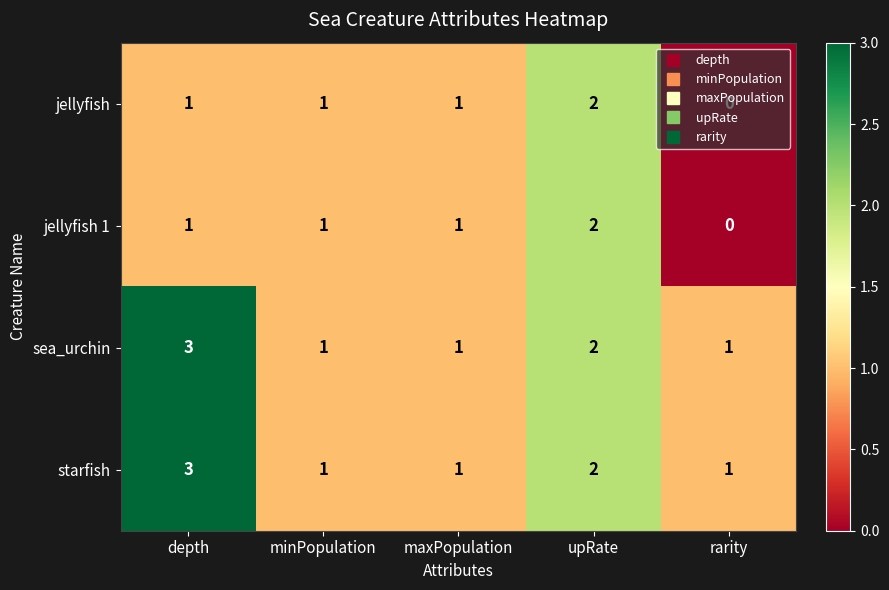

What is the sum of all jellyfish values?

5